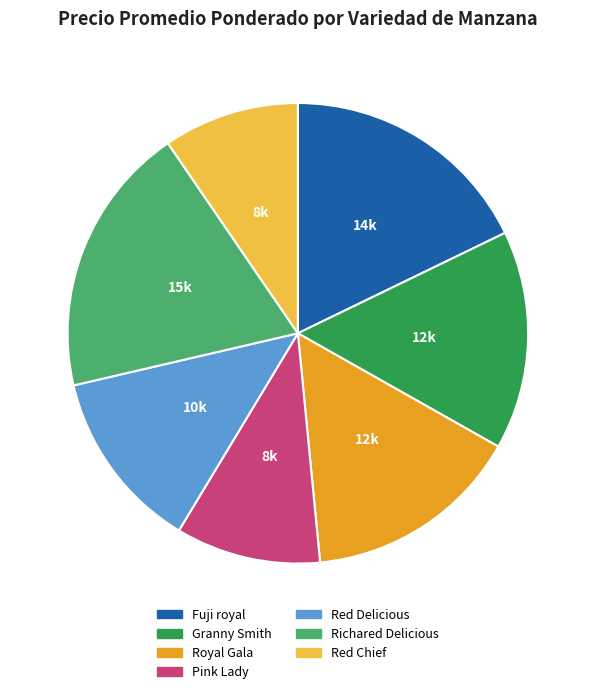

The Fuji royal slice represents 18% of the pie. True or false?

True